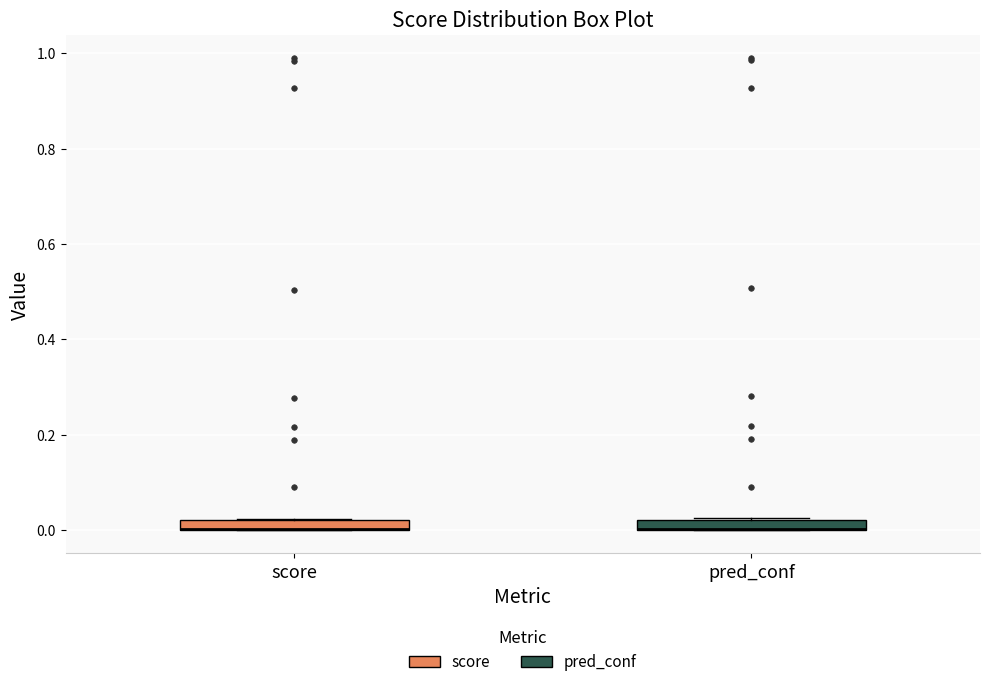

Where is the upper edge of the box for pred_conf on the y-axis? The values are not printed on the chart, so give them approximately, as read against the axis.

0.02